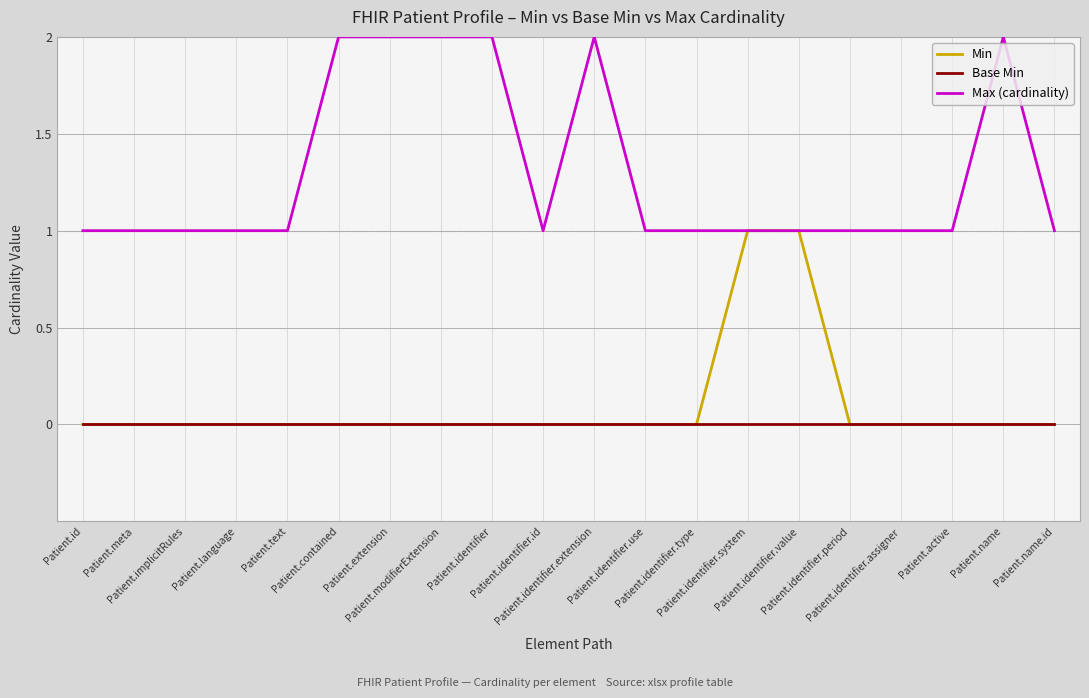

Rank the series by their maximum value, from lowest to highest.

Base Min, Min, Max (cardinality)